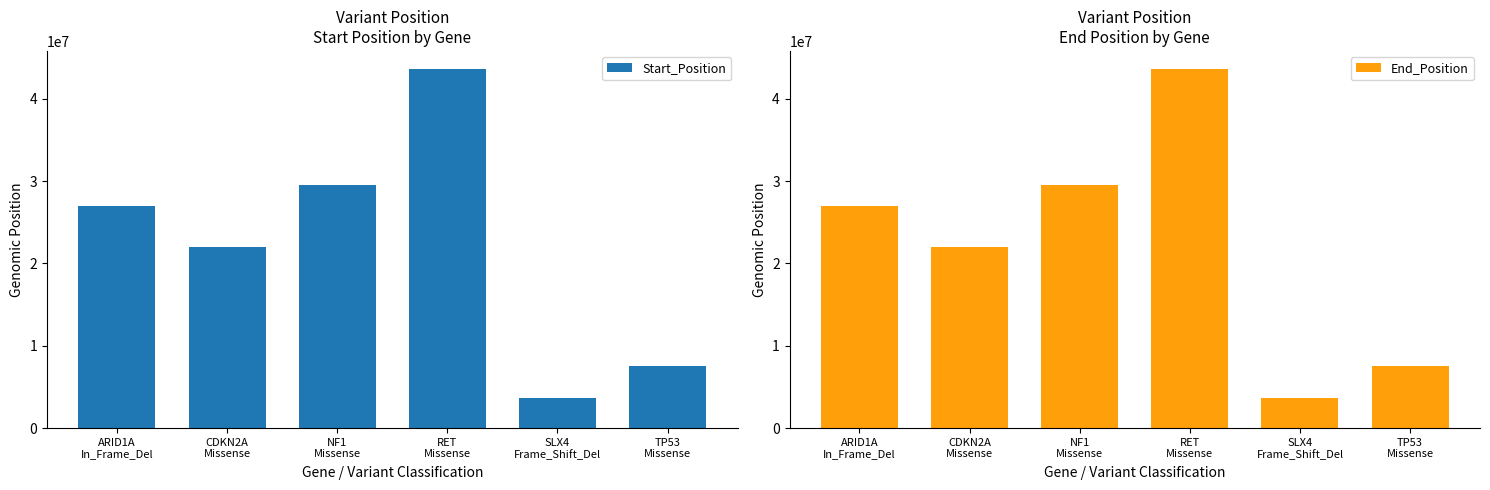

Between CDKN2A
Missense and SLX4
Frame_Shift_Del, which series saw the biggest shift?

Start_Position